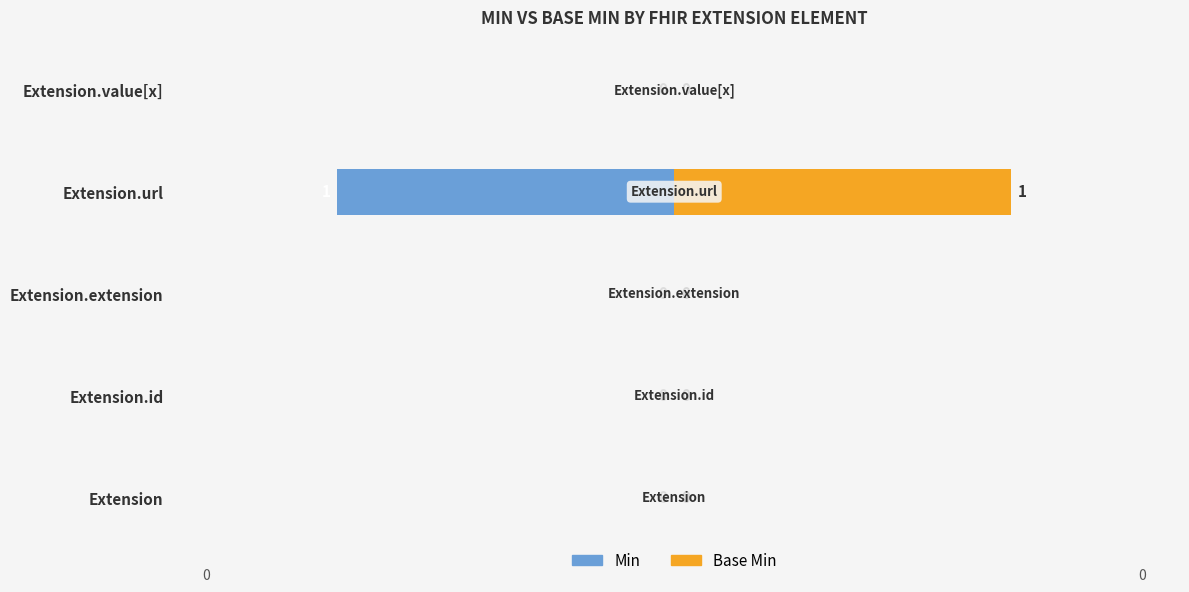

What is the maximum value shown in the chart?

1